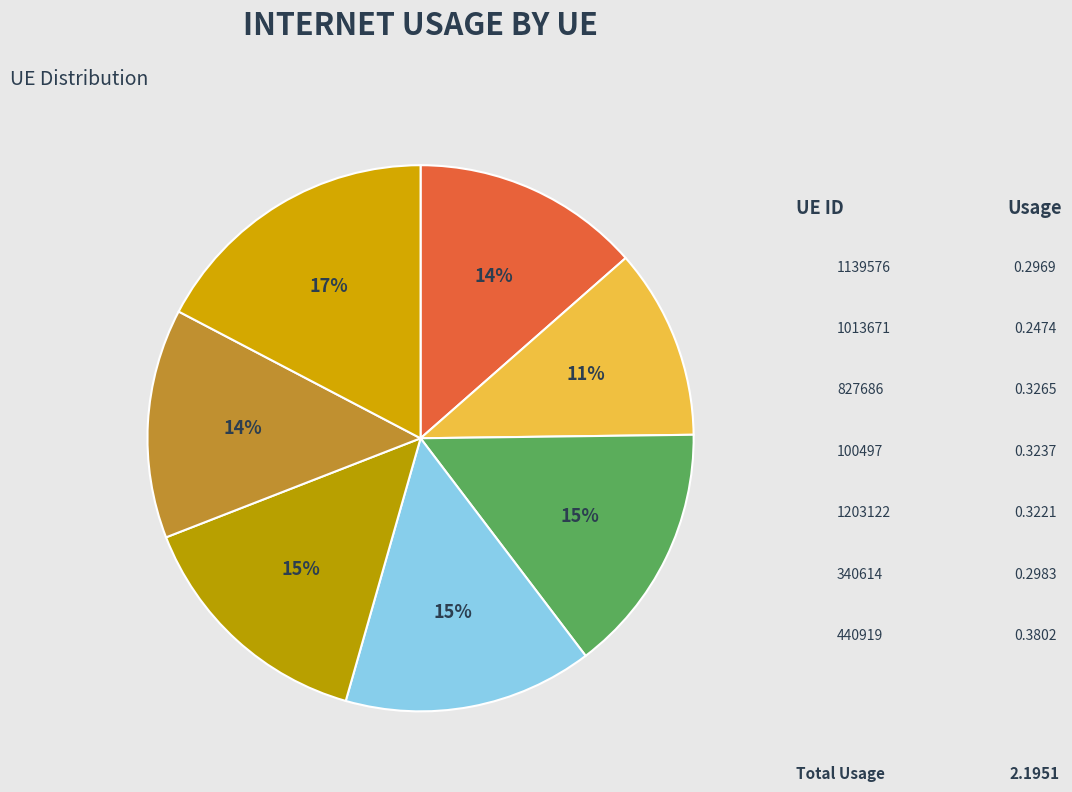

What is the smallest slice in the pie chart?

1013671